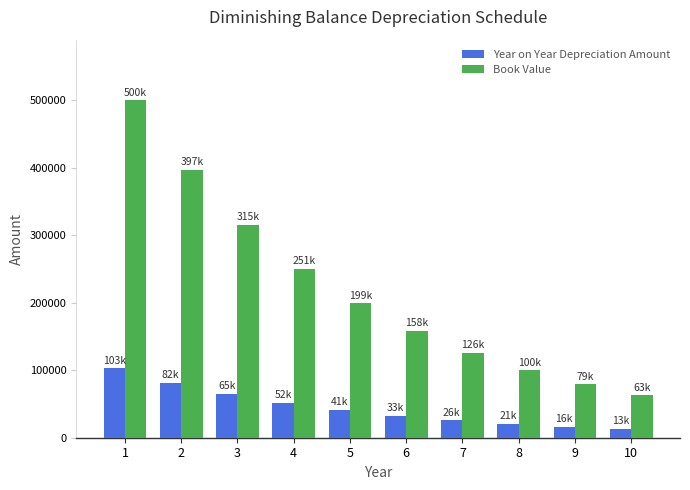

Does the chart contain stacked bars?

No